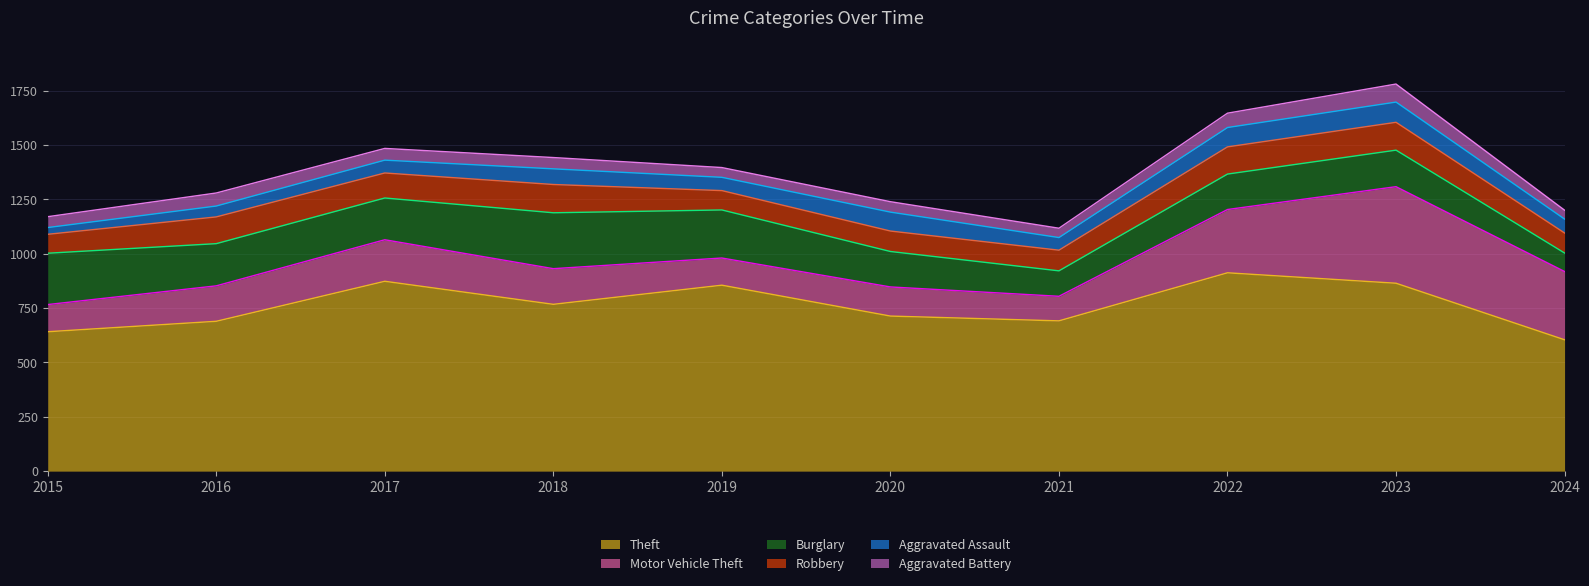

What is the spread (max minus min) of values at 2017?

819